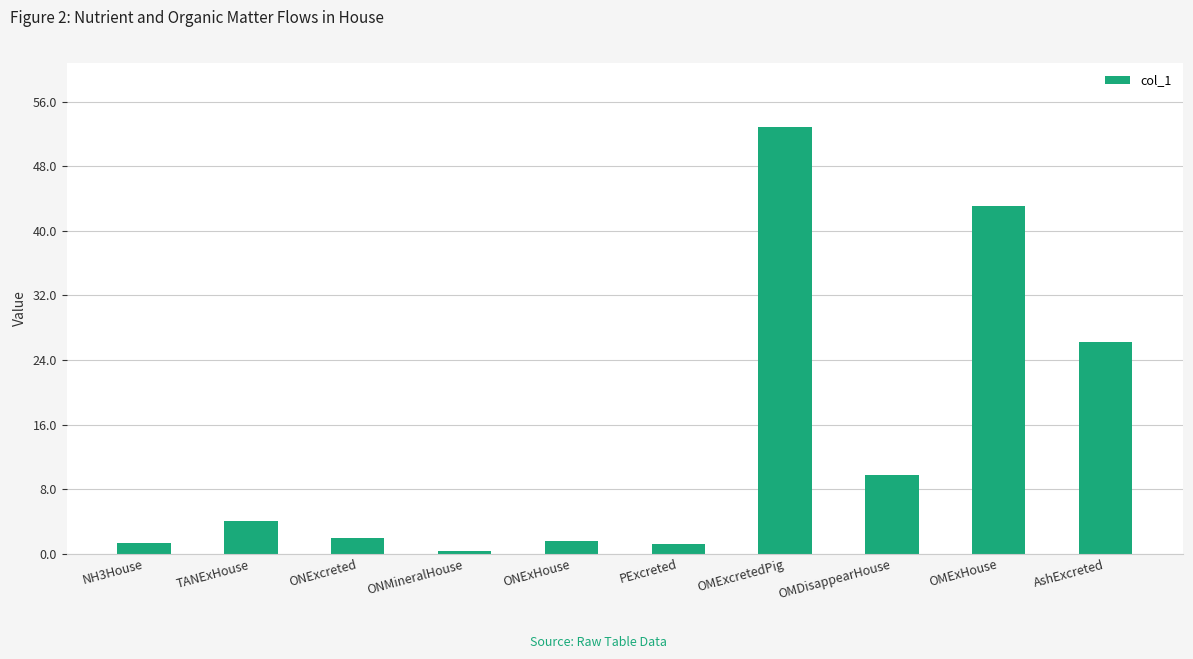

Does the chart contain stacked bars?

No